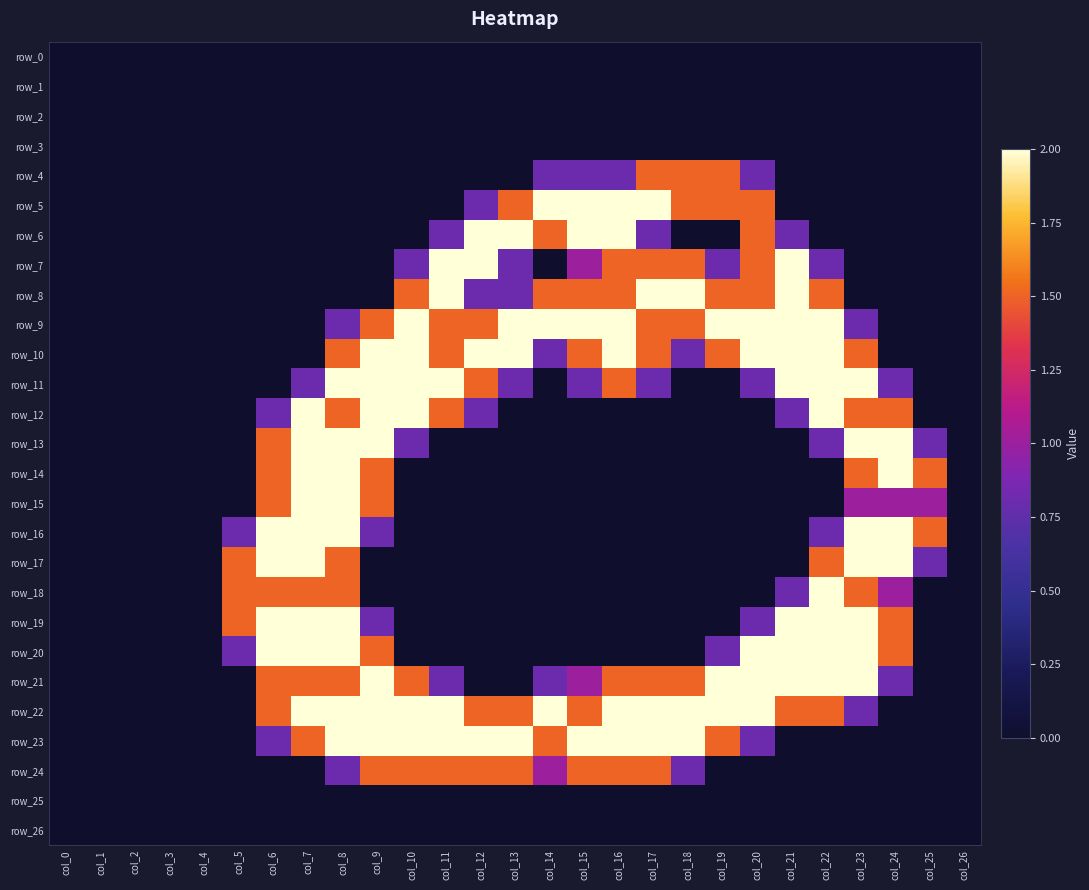

Which series changed the most between col_3 and col_21?

row_7